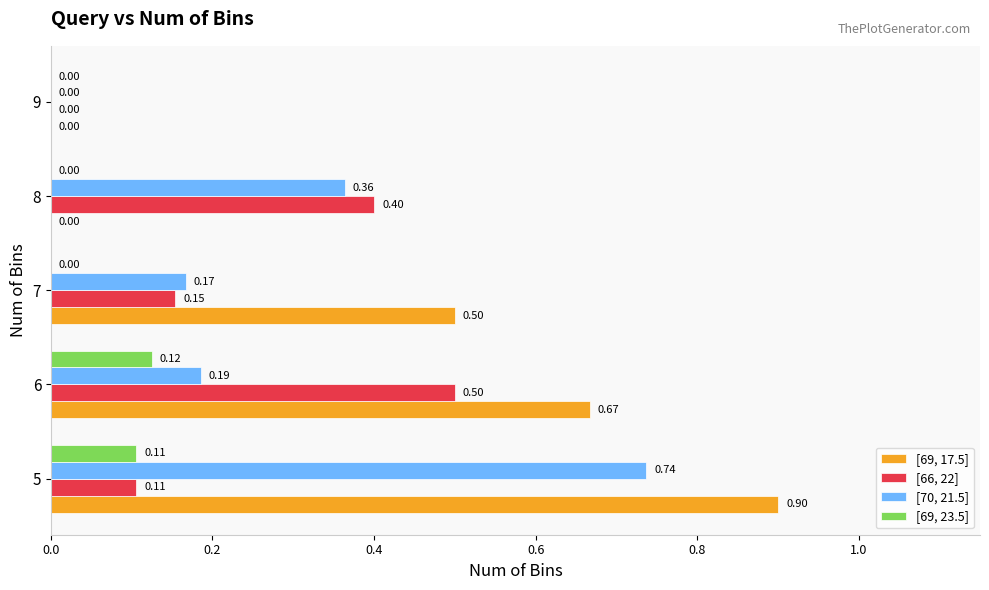

Which series changed the most between 6 and 8?

[69, 17.5]